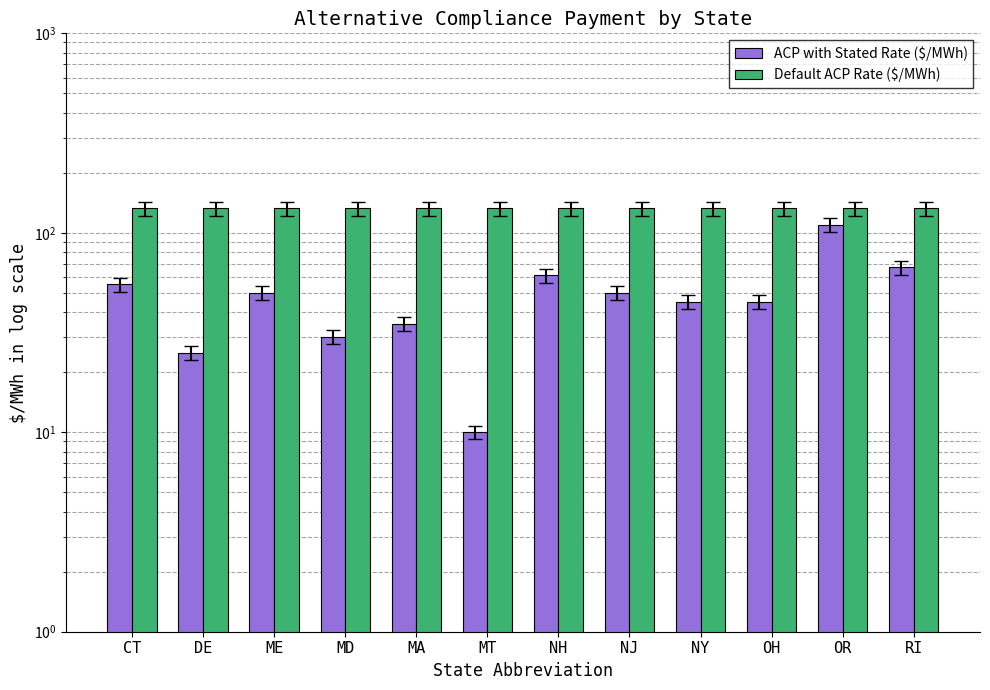

What is the minimum value for ACP with Stated Rate ($/MWh)?

10.0